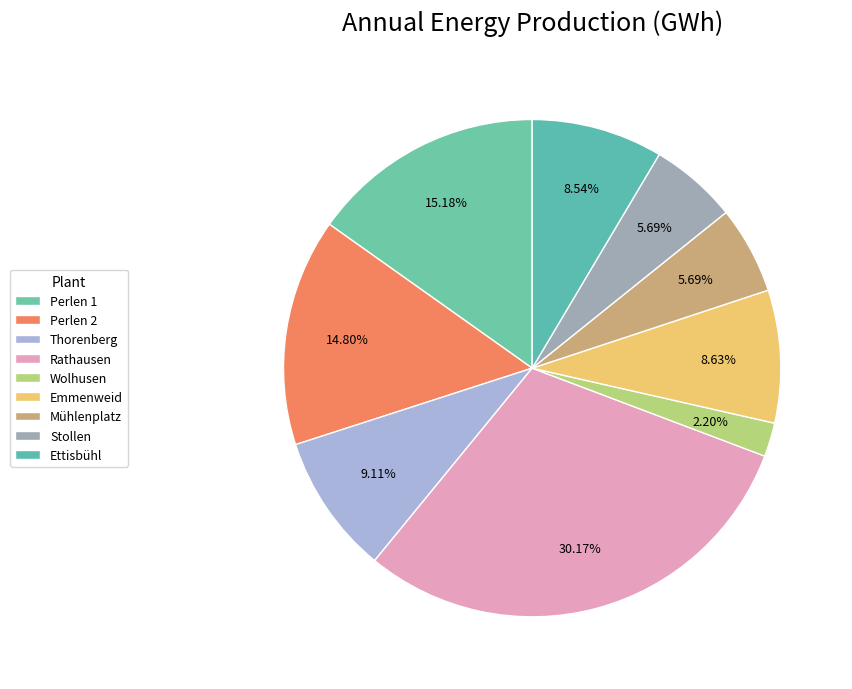

Which has a higher value, Emmenweid or Perlen 1?

Perlen 1